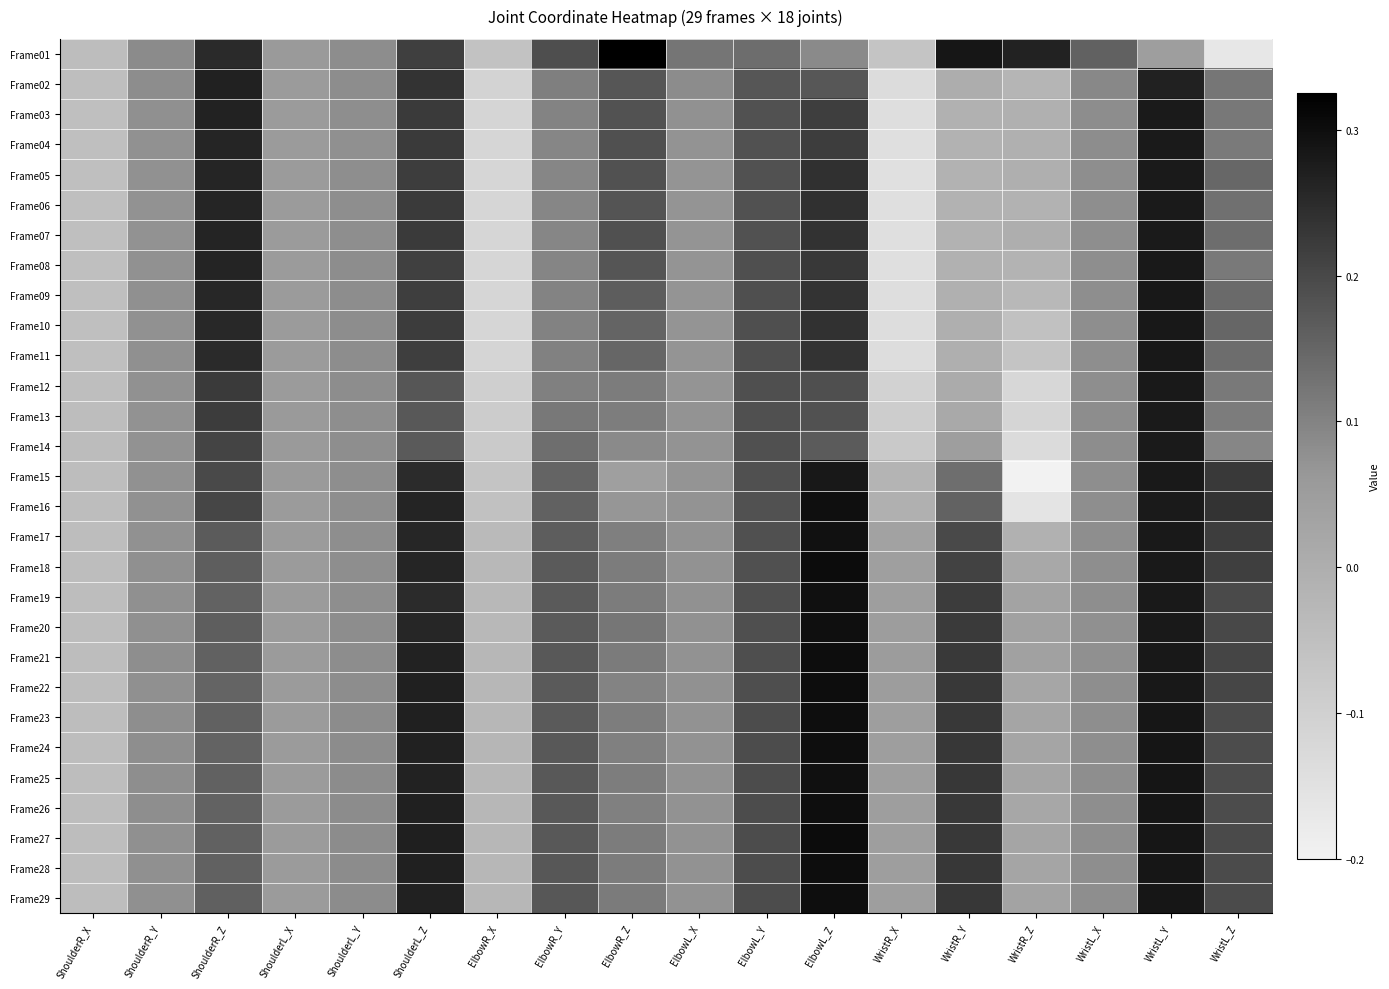

List the series in order of their peak value, highest first.

Frame01, Frame27, Frame18, Frame28, Frame21, Frame22, Frame29, Frame23, Frame26, Frame24, Frame16, Frame20, Frame19, Frame25, Frame17, Frame15, Frame11, Frame10, Frame09, Frame08, Frame12, Frame14, Frame03, Frame05, Frame13, Frame07, Frame06, Frame04, Frame02